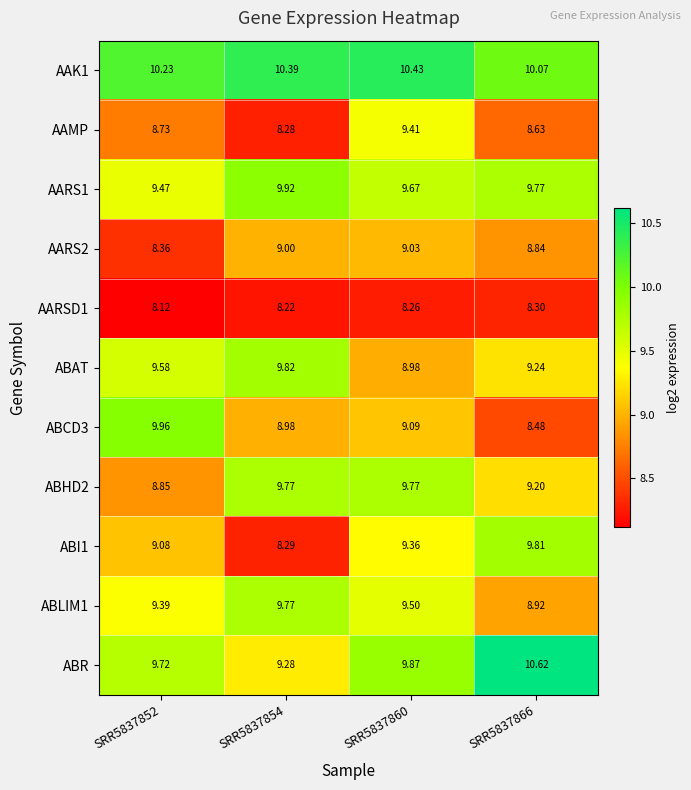

Reading right to left, what are all the values shown in this chart?

AAK1: SRR5837866=10.1	SRR5837860=10.4	SRR5837854=10.4	SRR5837852=10.2
AAMP: SRR5837866=8.6	SRR5837860=9.4	SRR5837854=8.3	SRR5837852=8.7
AARS1: SRR5837866=9.8	SRR5837860=9.7	SRR5837854=9.9	SRR5837852=9.5
AARS2: SRR5837866=8.8	SRR5837860=9.0	SRR5837854=9.0	SRR5837852=8.4
AARSD1: SRR5837866=8.3	SRR5837860=8.3	SRR5837854=8.2	SRR5837852=8.1
ABAT: SRR5837866=9.2	SRR5837860=9.0	SRR5837854=9.8	SRR5837852=9.6
ABCD3: SRR5837866=8.5	SRR5837860=9.1	SRR5837854=9.0	SRR5837852=10.0
ABHD2: SRR5837866=9.2	SRR5837860=9.8	SRR5837854=9.8	SRR5837852=8.8
ABI1: SRR5837866=9.8	SRR5837860=9.4	SRR5837854=8.3	SRR5837852=9.1
ABLIM1: SRR5837866=8.9	SRR5837860=9.5	SRR5837854=9.8	SRR5837852=9.4
ABR: SRR5837866=10.6	SRR5837860=9.9	SRR5837854=9.3	SRR5837852=9.7